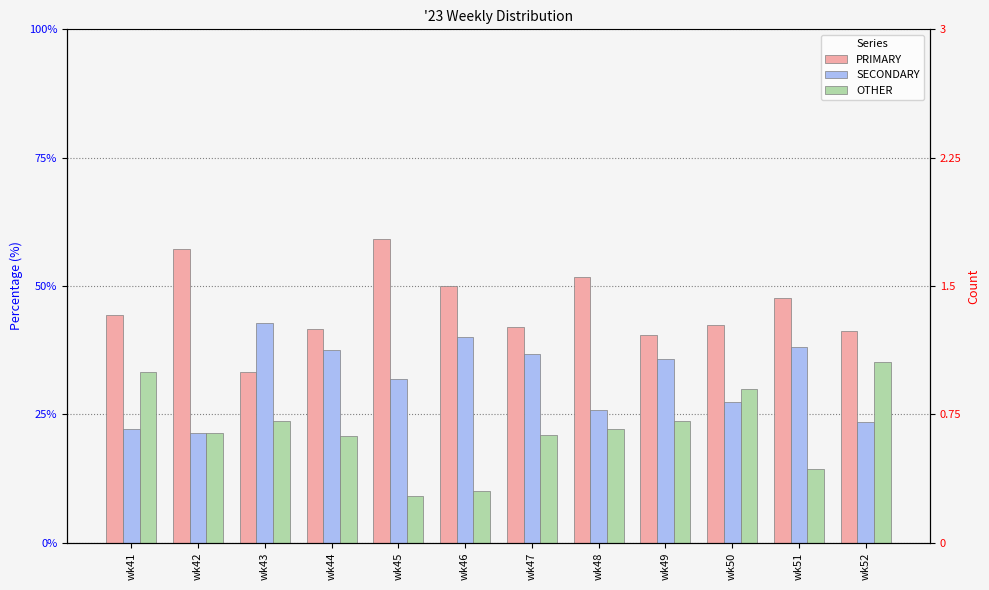

Reading left to right, list all the values displayed in this chart.

PRIMARY: wk41=44.4	wk42=57.1	wk43=33.3	wk44=41.7	wk45=59.1	wk46=50.0	wk47=42.1	wk48=51.9	wk49=40.5	wk50=42.5	wk51=47.6	wk52=41.2
SECONDARY: wk41=22.2	wk42=21.4	wk43=42.9	wk44=37.5	wk45=31.8	wk46=40.0	wk47=36.8	wk48=25.9	wk49=35.7	wk50=27.5	wk51=38.1	wk52=23.5
OTHER: wk41=33.3	wk42=21.4	wk43=23.8	wk44=20.8	wk45=9.1	wk46=10.0	wk47=21.1	wk48=22.2	wk49=23.8	wk50=30.0	wk51=14.3	wk52=35.3